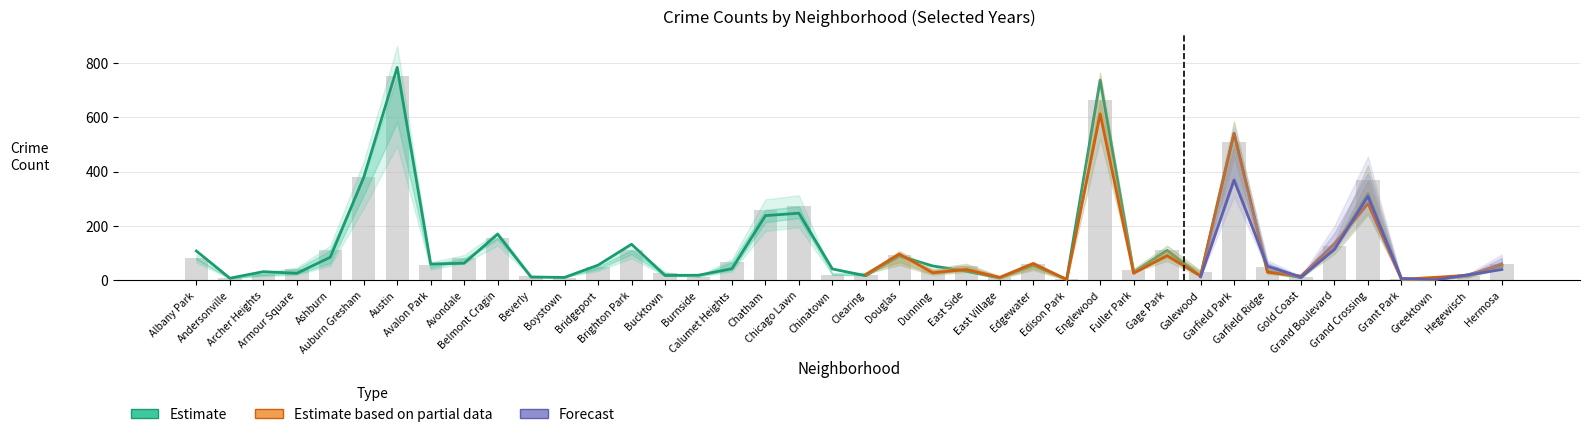

Is it true that 2025 equals 10 at Armour Square?

False